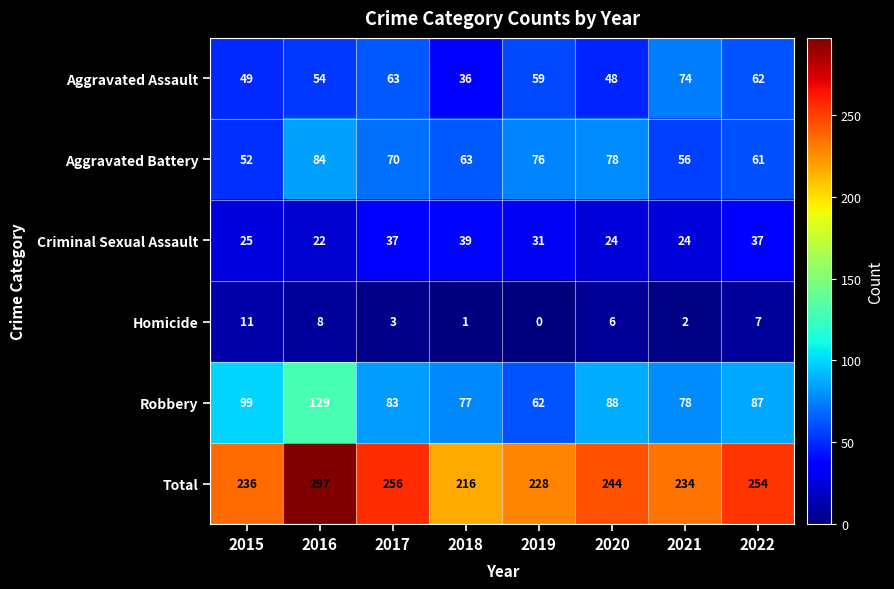

Which series has the largest range (max minus min)?

Total